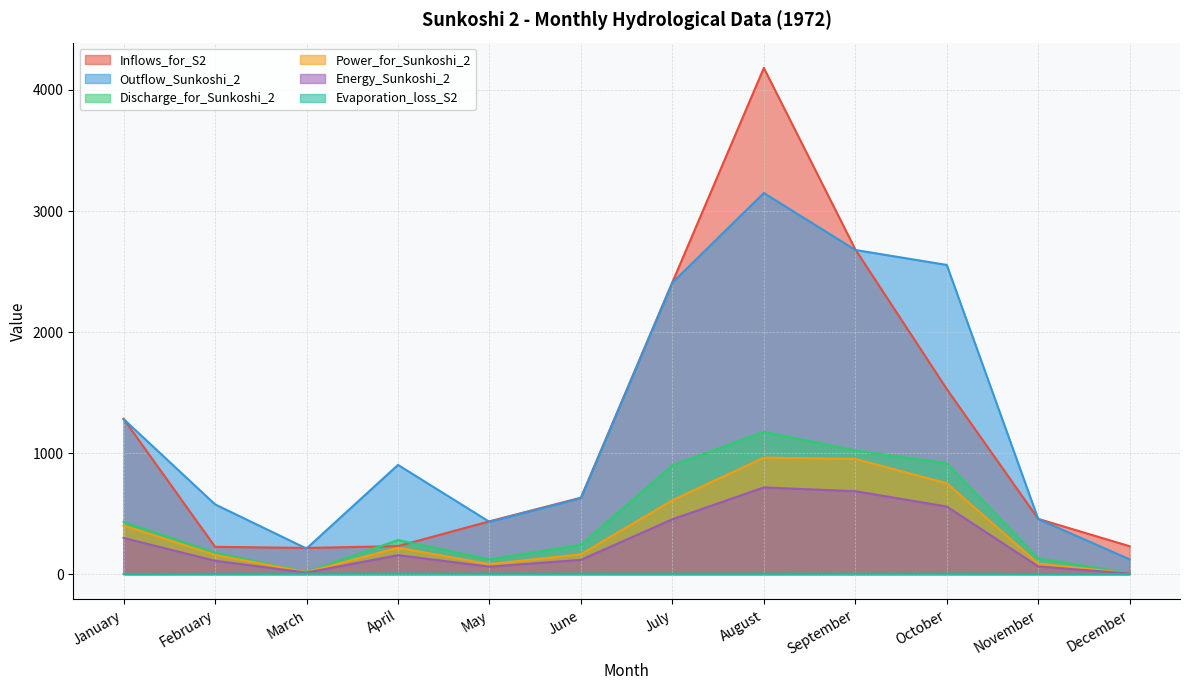

Between February and June, which series saw the biggest shift?

Inflows_for_S2